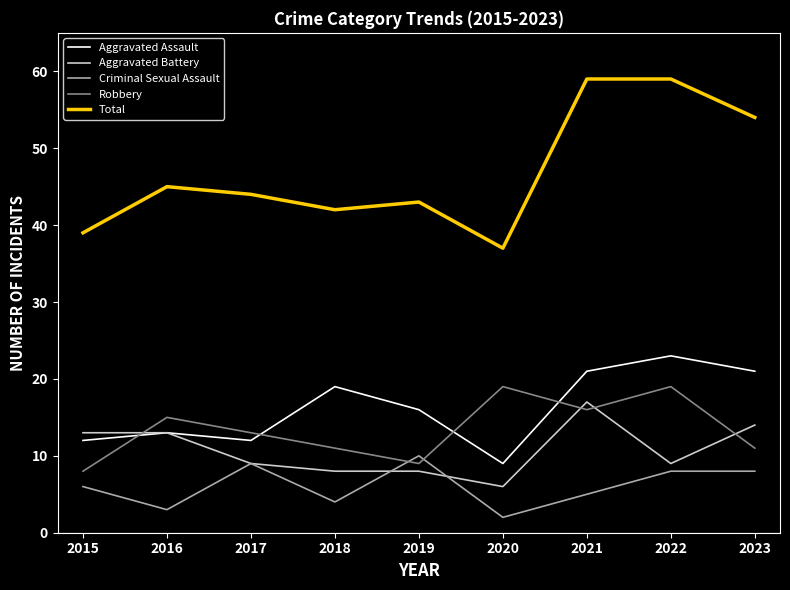

What is the maximum value for Aggravated Battery?

17